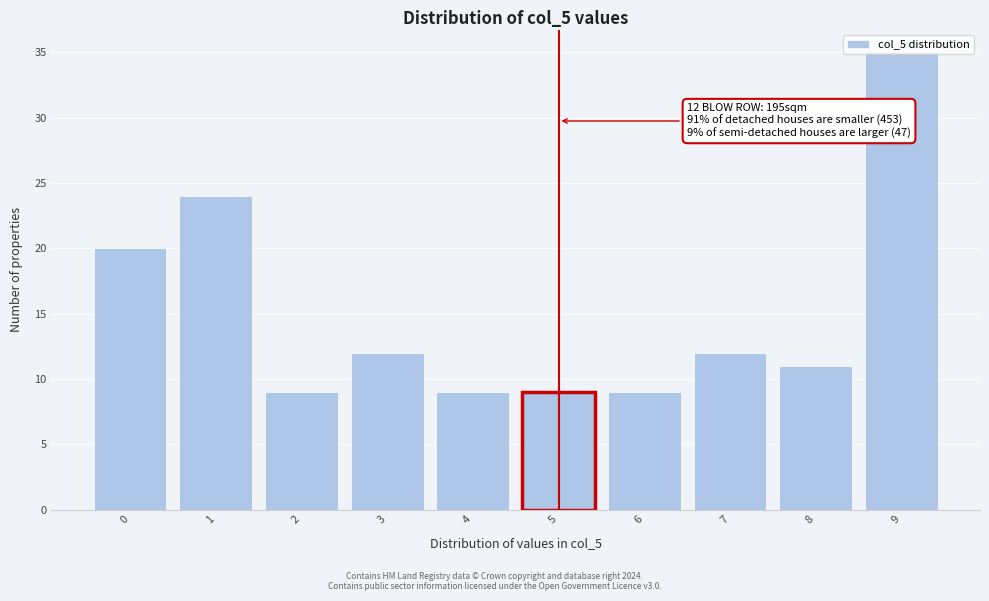

Which range on the x-axis has the tallest bar?

8.5 to 9.5